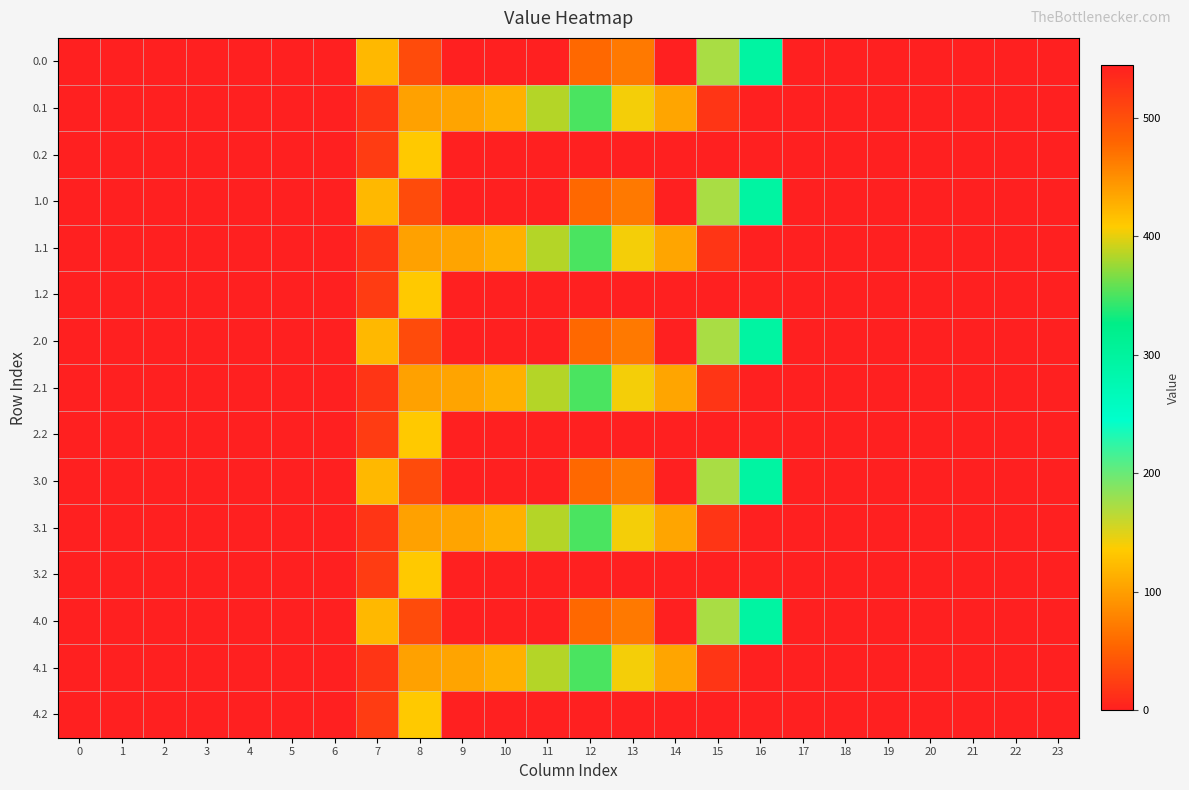

Reading right to left, list all the values displayed in this chart.

0.0: 23=0.0	22=0.0	21=0.0	20=0.0	19=0.0	18=0.0	17=0.0	16=294.5	15=172.8	14=0.3	13=70.2	12=477.2	11=544.3	10=0.0	9=0.0	8=35.0	7=120.6	6=0.0	5=0.0	4=0.0	3=0.0	2=0.0	1=0.0	0=0.0
0.1: 23=0.0	22=0.0	21=0.0	20=0.0	19=0.0	18=0.0	17=0.0	16=0.0	15=17.3	14=105.5	13=141.2	12=350.8	11=384.7	10=114.0	9=104.8	8=102.3	7=17.7	6=0.0	5=0.0	4=0.0	3=0.0	2=0.0	1=0.0	0=0.0
0.2: 23=0.0	22=0.0	21=0.0	20=0.0	19=0.0	18=0.0	17=0.0	16=0.0	15=0.0	14=0.0	13=0.0	12=0.0	11=0.0	10=0.0	9=0.0	8=134.2	7=22.3	6=0.0	5=0.0	4=0.0	3=0.0	2=0.0	1=0.0	0=0.0
1.0: 23=0.0	22=0.0	21=0.0	20=0.0	19=0.0	18=0.0	17=0.0	16=294.5	15=172.8	14=0.3	13=70.2	12=477.2	11=544.3	10=0.0	9=0.0	8=35.0	7=120.6	6=0.0	5=0.0	4=0.0	3=0.0	2=0.0	1=0.0	0=0.0
1.1: 23=0.0	22=0.0	21=0.0	20=0.0	19=0.0	18=0.0	17=0.0	16=0.0	15=17.3	14=105.5	13=141.2	12=350.8	11=384.7	10=114.0	9=104.8	8=102.3	7=17.7	6=0.0	5=0.0	4=0.0	3=0.0	2=0.0	1=0.0	0=0.0
1.2: 23=0.0	22=0.0	21=0.0	20=0.0	19=0.0	18=0.0	17=0.0	16=0.0	15=0.0	14=0.0	13=0.0	12=0.0	11=0.0	10=0.0	9=0.0	8=134.2	7=22.3	6=0.0	5=0.0	4=0.0	3=0.0	2=0.0	1=0.0	0=0.0
2.0: 23=0.0	22=0.0	21=0.0	20=0.0	19=0.0	18=0.0	17=0.0	16=294.5	15=172.8	14=0.3	13=70.2	12=477.2	11=544.3	10=0.0	9=0.0	8=35.0	7=120.6	6=0.0	5=0.0	4=0.0	3=0.0	2=0.0	1=0.0	0=0.0
2.1: 23=0.0	22=0.0	21=0.0	20=0.0	19=0.0	18=0.0	17=0.0	16=0.0	15=17.3	14=105.5	13=141.2	12=350.8	11=384.7	10=114.0	9=104.8	8=102.3	7=17.7	6=0.0	5=0.0	4=0.0	3=0.0	2=0.0	1=0.0	0=0.0
2.2: 23=0.0	22=0.0	21=0.0	20=0.0	19=0.0	18=0.0	17=0.0	16=0.0	15=0.0	14=0.0	13=0.0	12=0.0	11=0.0	10=0.0	9=0.0	8=134.2	7=22.3	6=0.0	5=0.0	4=0.0	3=0.0	2=0.0	1=0.0	0=0.0
3.0: 23=0.0	22=0.0	21=0.0	20=0.0	19=0.0	18=0.0	17=0.0	16=294.5	15=172.8	14=0.3	13=70.2	12=477.2	11=544.3	10=0.0	9=0.0	8=35.0	7=120.6	6=0.0	5=0.0	4=0.0	3=0.0	2=0.0	1=0.0	0=0.0
3.1: 23=0.0	22=0.0	21=0.0	20=0.0	19=0.0	18=0.0	17=0.0	16=0.0	15=17.3	14=105.5	13=141.2	12=350.8	11=384.7	10=114.0	9=104.8	8=102.3	7=17.7	6=0.0	5=0.0	4=0.0	3=0.0	2=0.0	1=0.0	0=0.0
3.2: 23=0.0	22=0.0	21=0.0	20=0.0	19=0.0	18=0.0	17=0.0	16=0.0	15=0.0	14=0.0	13=0.0	12=0.0	11=0.0	10=0.0	9=0.0	8=134.2	7=22.3	6=0.0	5=0.0	4=0.0	3=0.0	2=0.0	1=0.0	0=0.0
4.0: 23=0.0	22=0.0	21=0.0	20=0.0	19=0.0	18=0.0	17=0.0	16=294.5	15=172.8	14=0.3	13=70.2	12=477.2	11=544.3	10=0.0	9=0.0	8=35.0	7=120.6	6=0.0	5=0.0	4=0.0	3=0.0	2=0.0	1=0.0	0=0.0
4.1: 23=0.0	22=0.0	21=0.0	20=0.0	19=0.0	18=0.0	17=0.0	16=0.0	15=17.3	14=105.5	13=141.2	12=350.8	11=384.7	10=114.0	9=104.8	8=102.3	7=17.7	6=0.0	5=0.0	4=0.0	3=0.0	2=0.0	1=0.0	0=0.0
4.2: 23=0.0	22=0.0	21=0.0	20=0.0	19=0.0	18=0.0	17=0.0	16=0.0	15=0.0	14=0.0	13=0.0	12=0.0	11=0.0	10=0.0	9=0.0	8=134.2	7=22.3	6=0.0	5=0.0	4=0.0	3=0.0	2=0.0	1=0.0	0=0.0